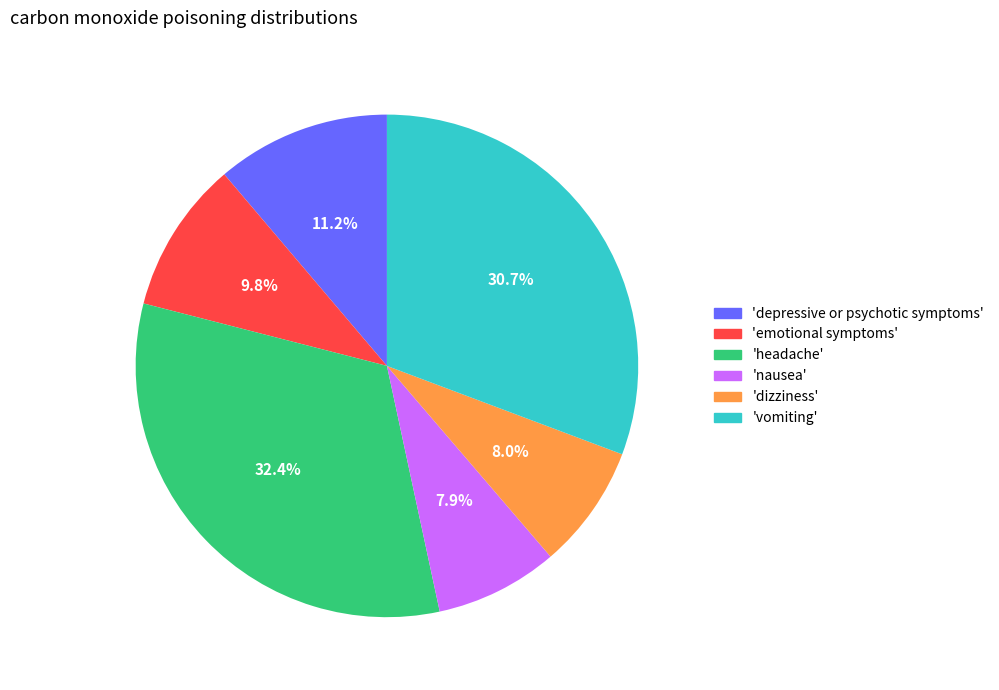

Combined, do 'nausea' and 'depressive or psychotic symptoms' account for over 50%?

No